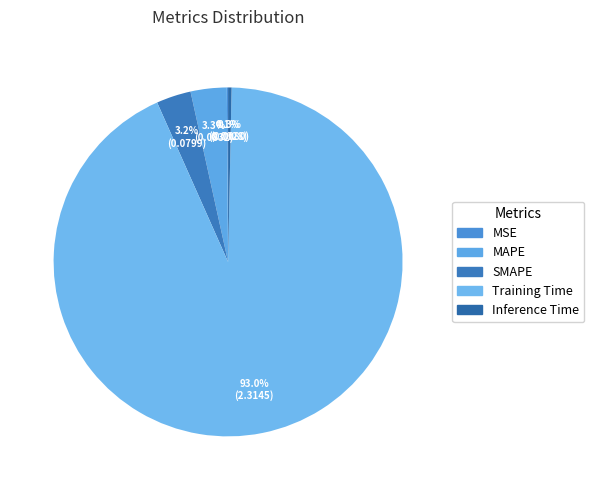

Do SMAPE and MAPE together represent more than half of the pie?

No